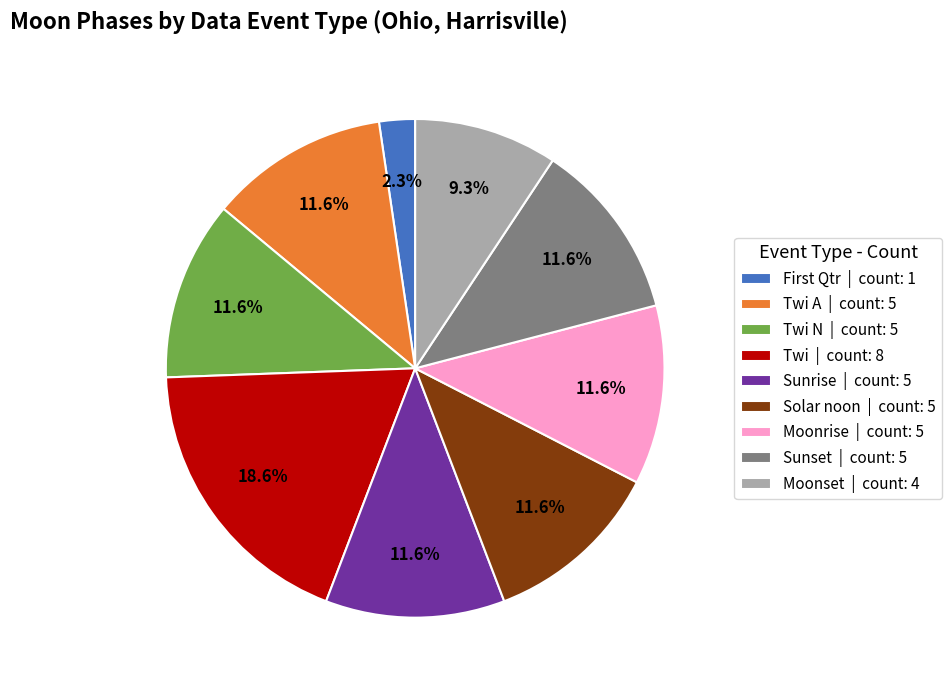

Do Twi | count: 8 and Twi A | count: 5 together represent more than half of the pie?

No